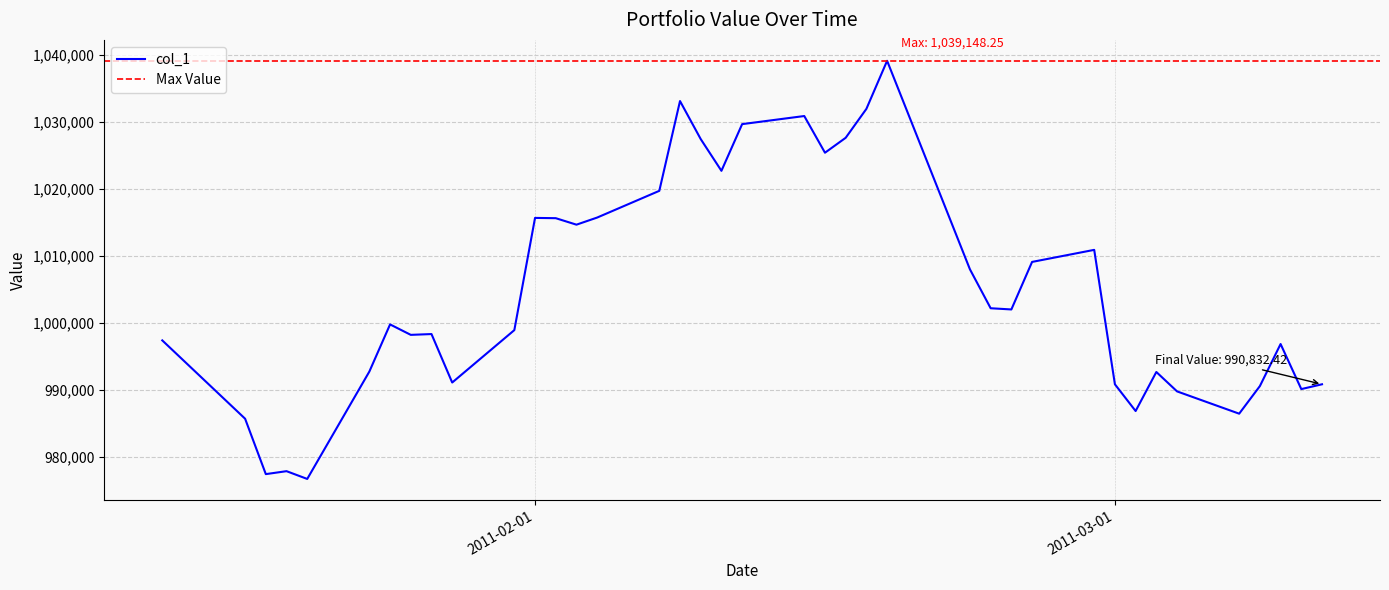

How many categories are shown in the chart?

39